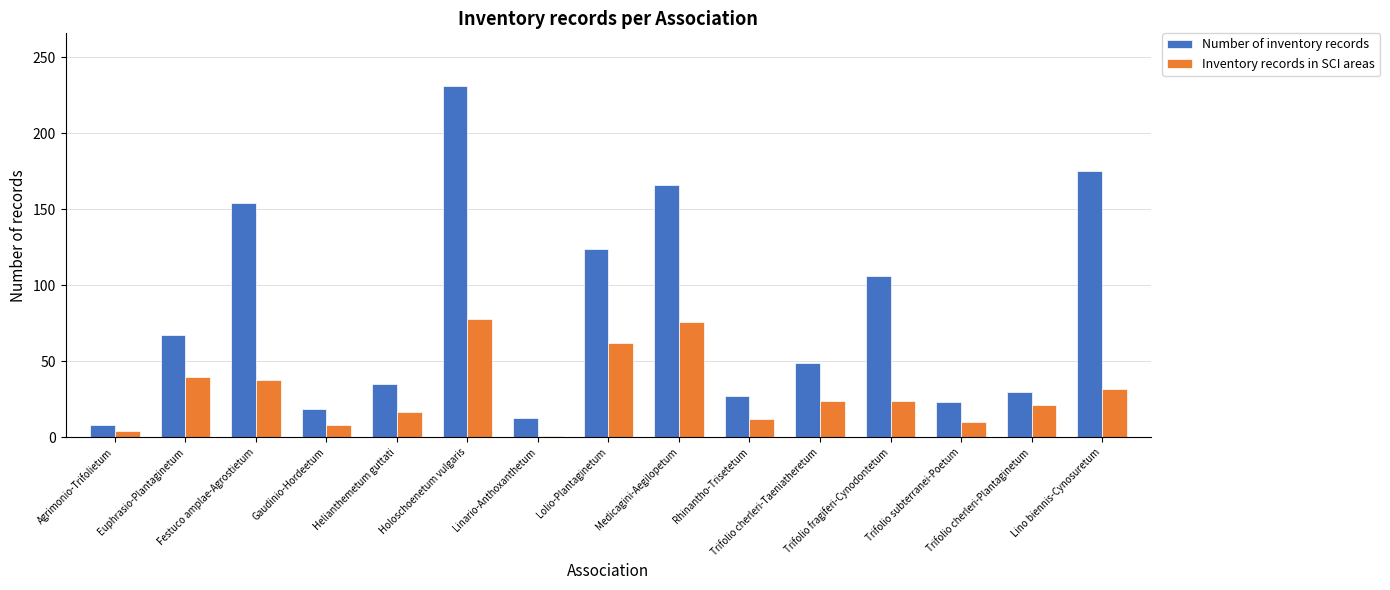

What is the average value of the Inventory records in SCI areas series?

30